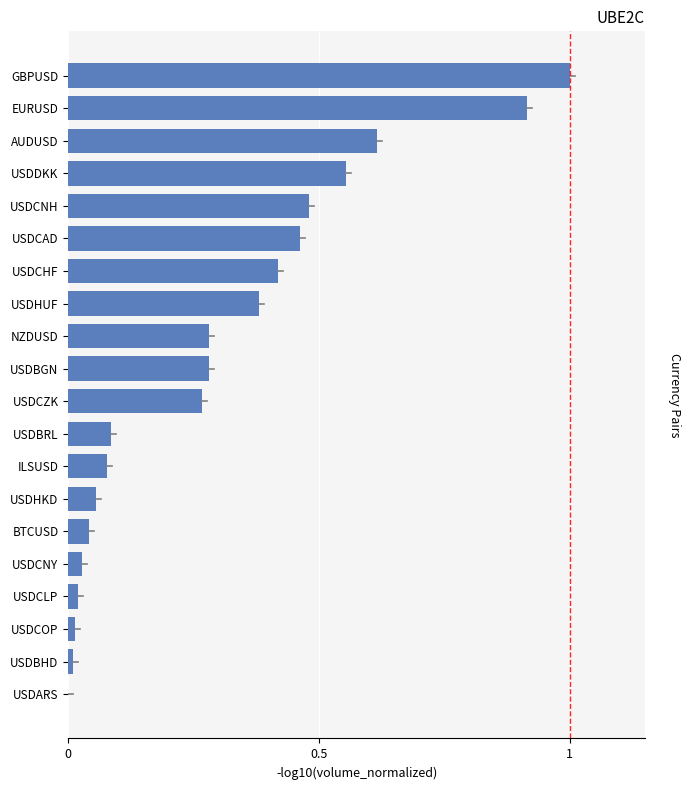

Between USDHUF and EURUSD, which is larger?

EURUSD